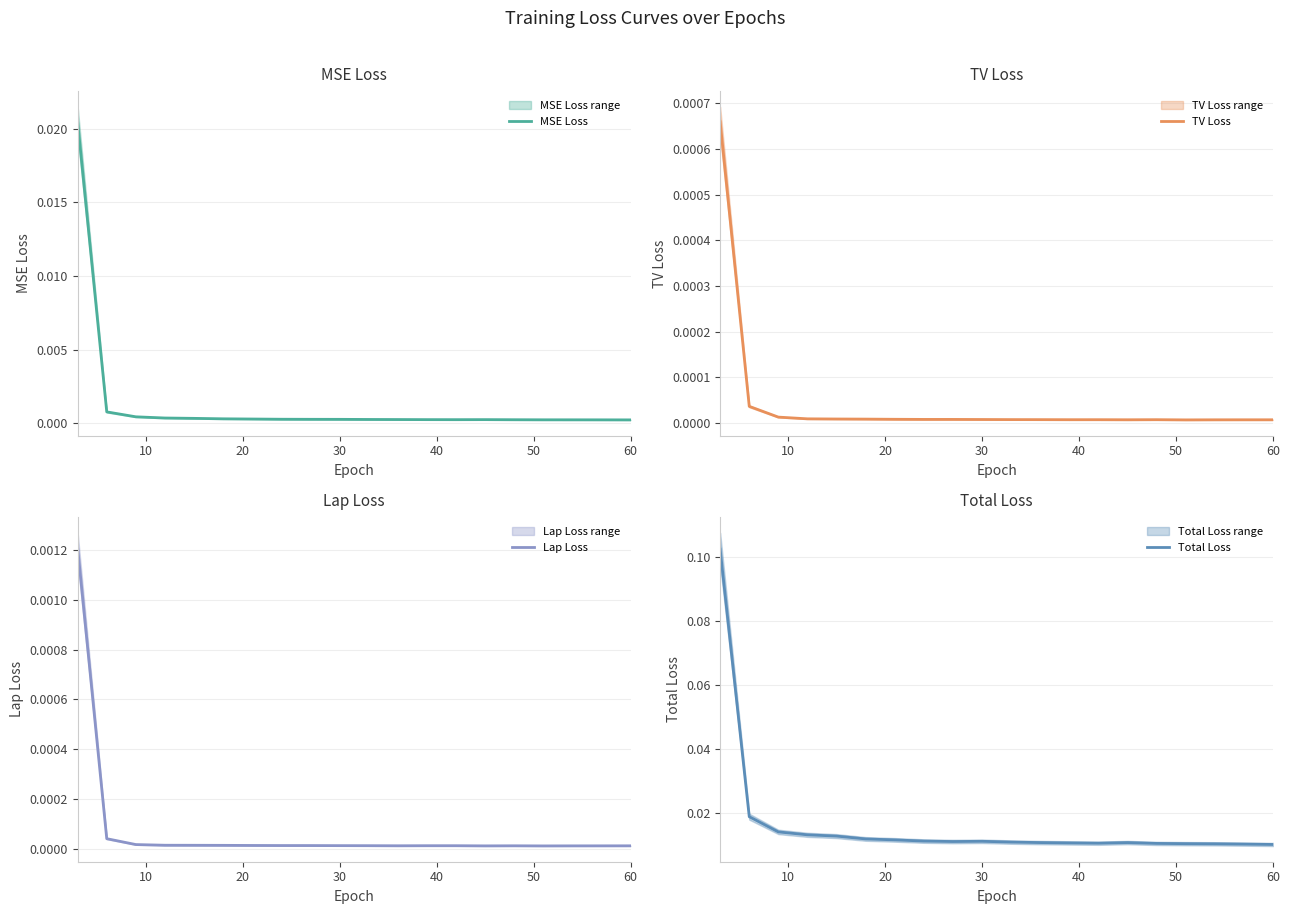

What are all the series names shown in the legend?

MSE Loss, TV Loss, Lap Loss, Total Loss